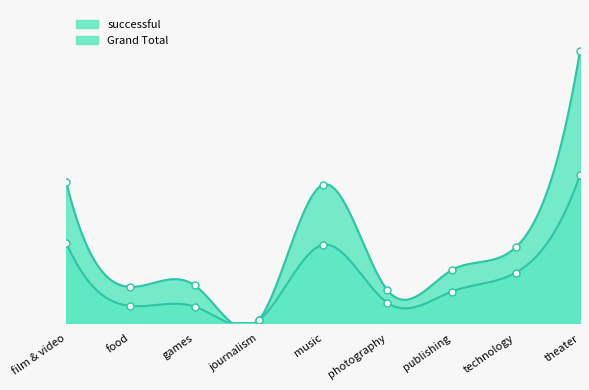

What is the total value across all series at games?

69